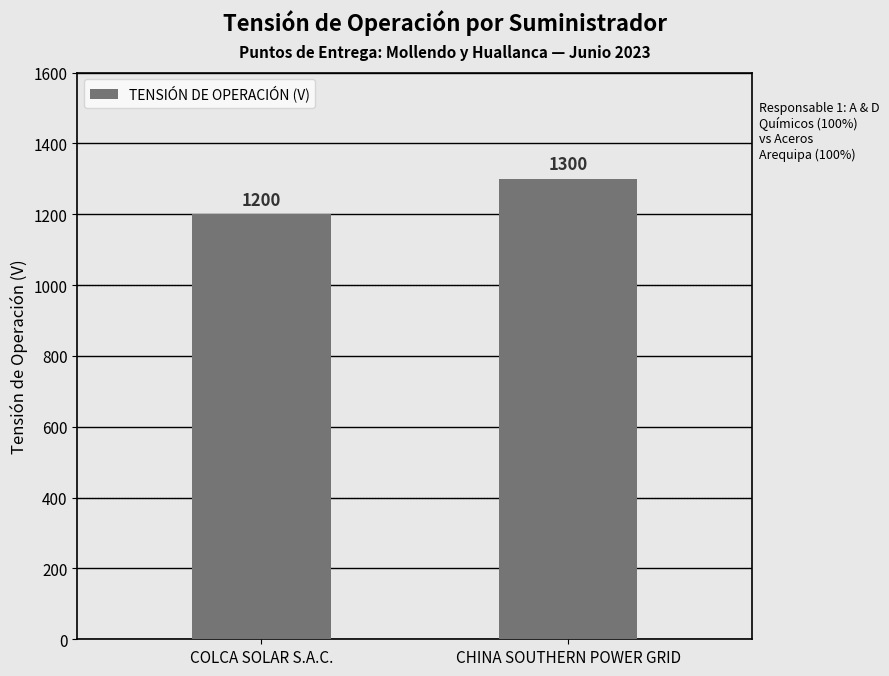

What is the maximum value shown in the chart?

1300